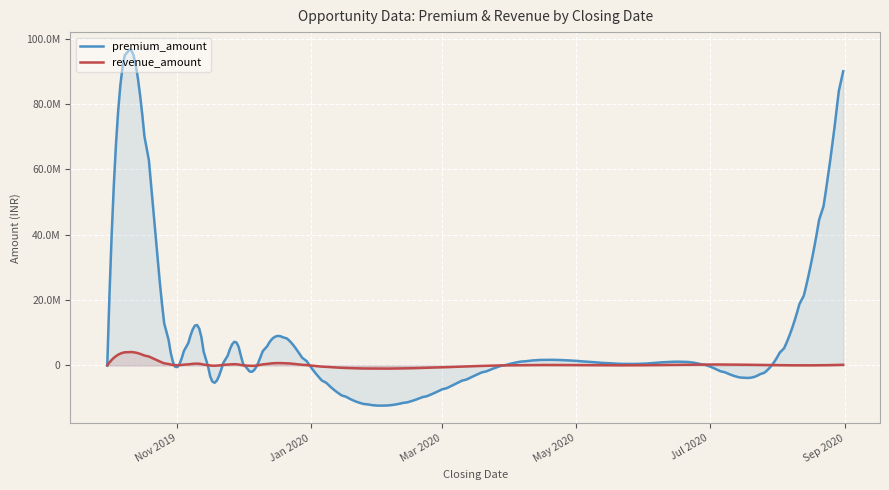

What is the sum of all revenue_amount values?

5829000